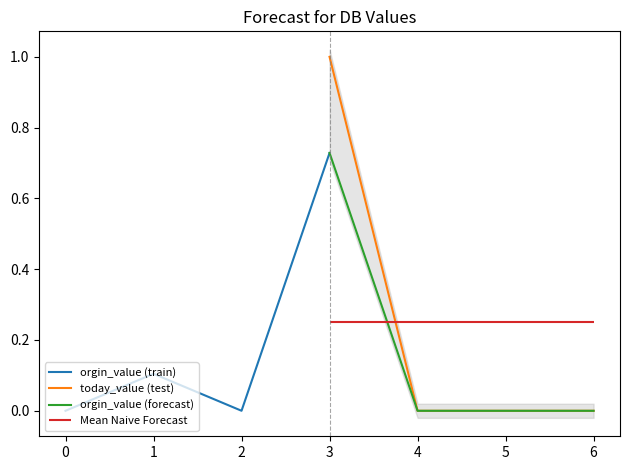

What is the sum of all today_value (test) values?

1.0